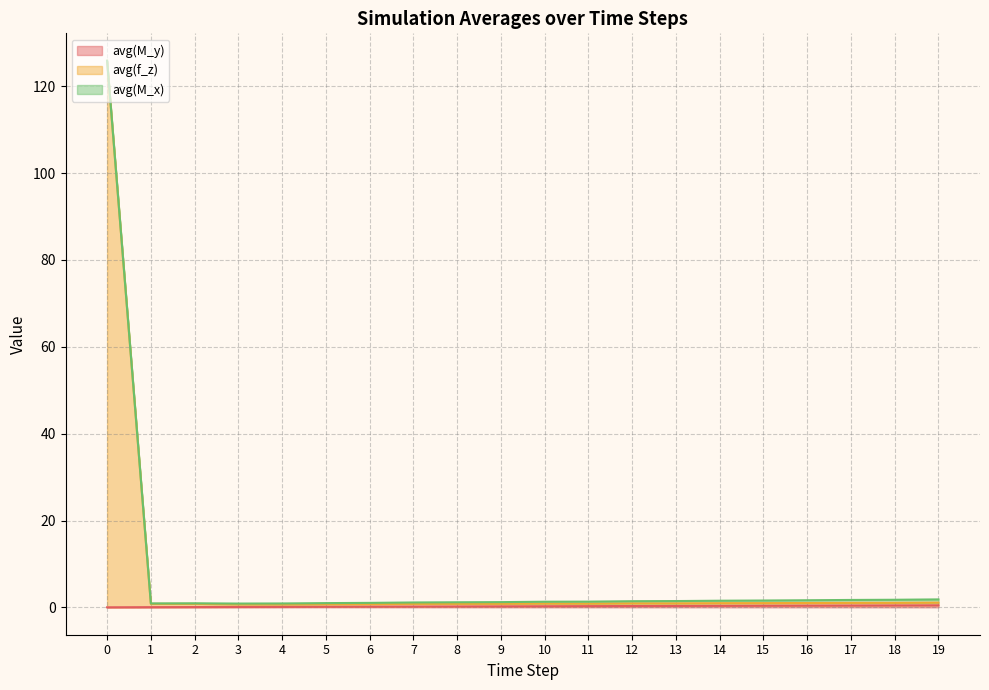

At how many categories does at least one series exceed 72?

1